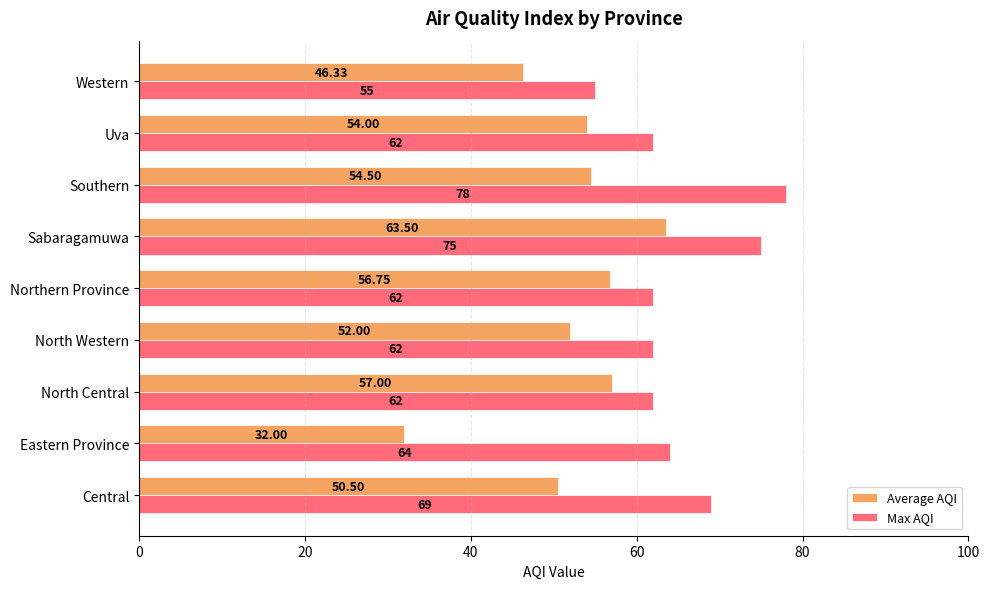

At which category does the chart reach its peak across all series?

Southern